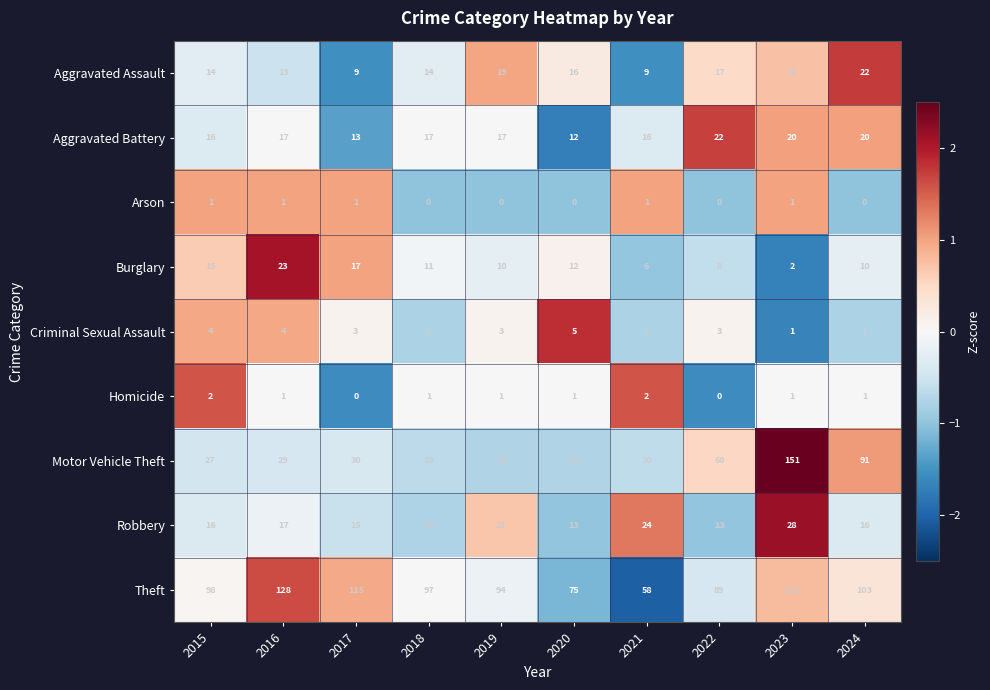

At how many categories does at least one series exceed 24?

10